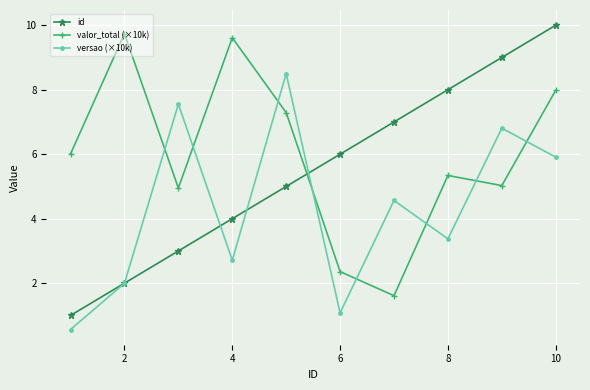

Which series has the widest spread of values?

id